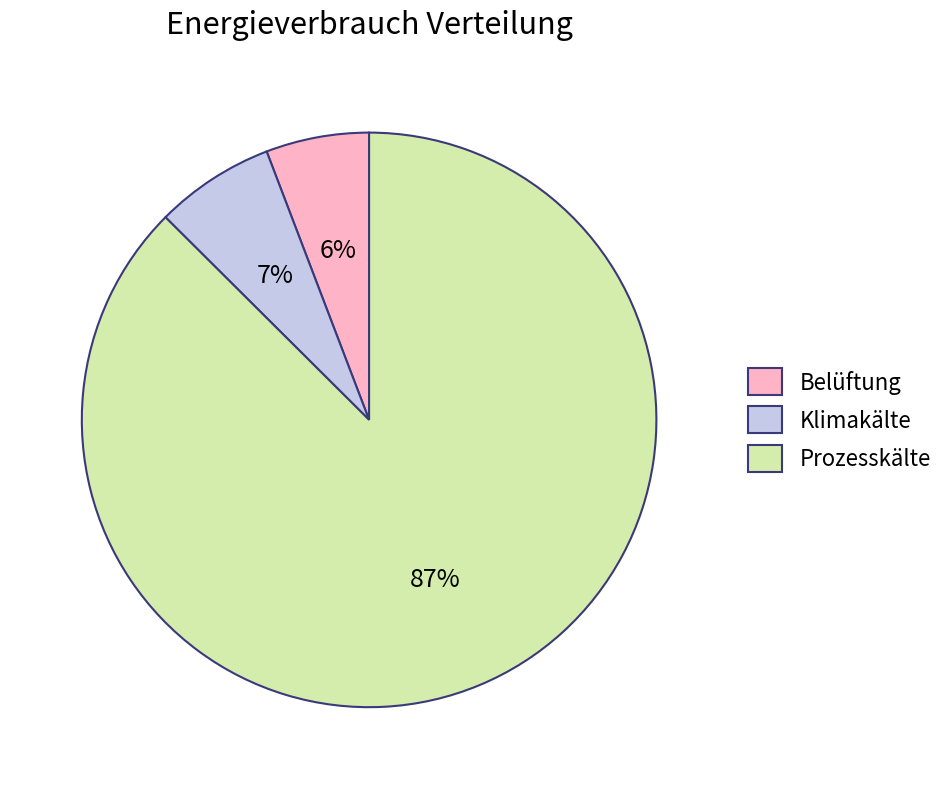

Count the number of slices in the pie.

3